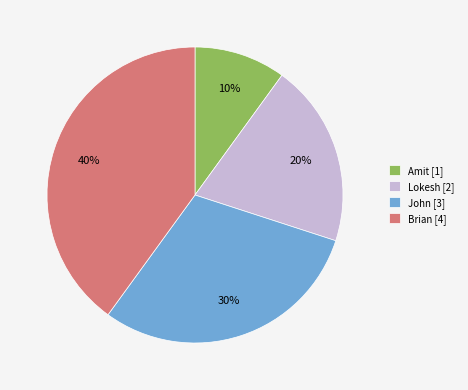

To the nearest percent, what is the average slice percentage?

25%